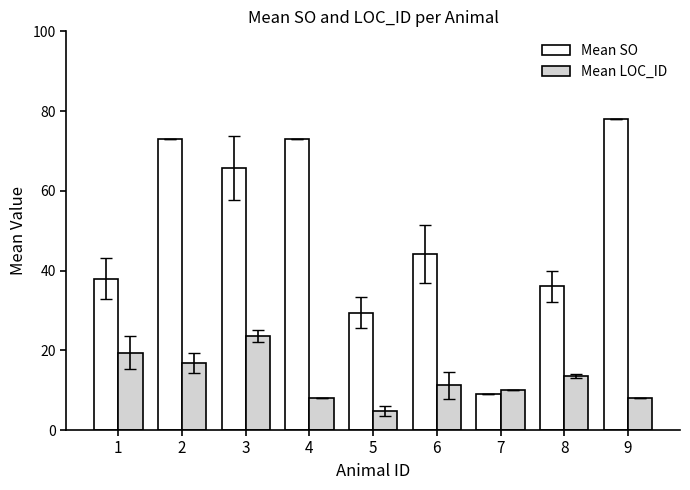

Which series has the largest total across all categories?

Mean SO